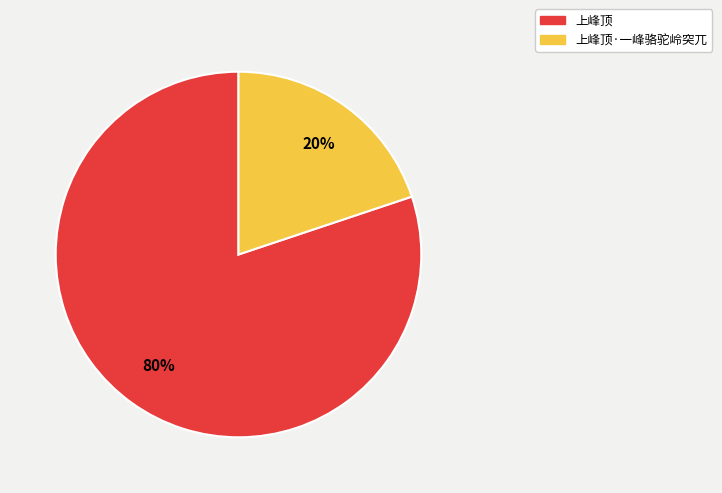

Is there a majority slice in this chart?

Yes